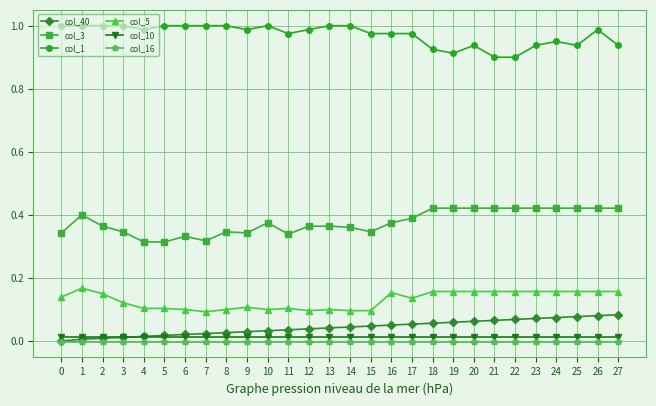

True or false: col_10 and col_3 intersect in this chart.

False